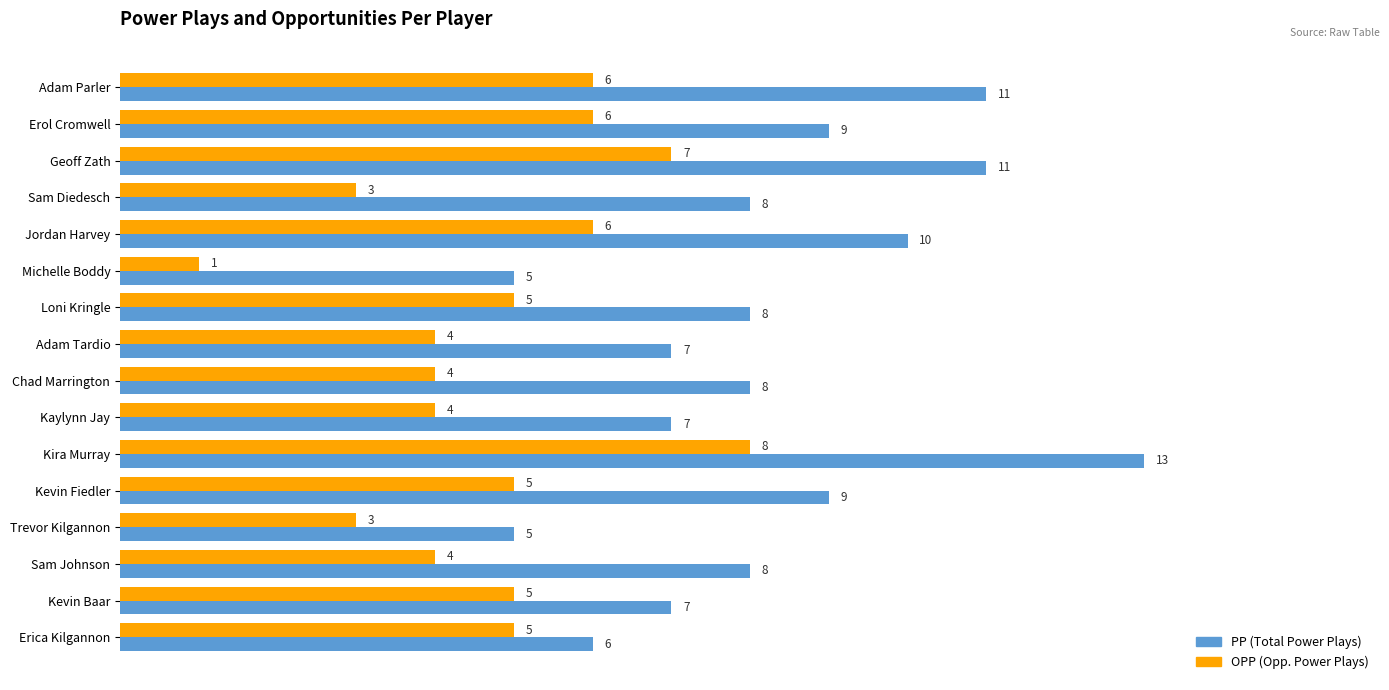

Which label corresponds to the largest value in the chart?

Kira Murray